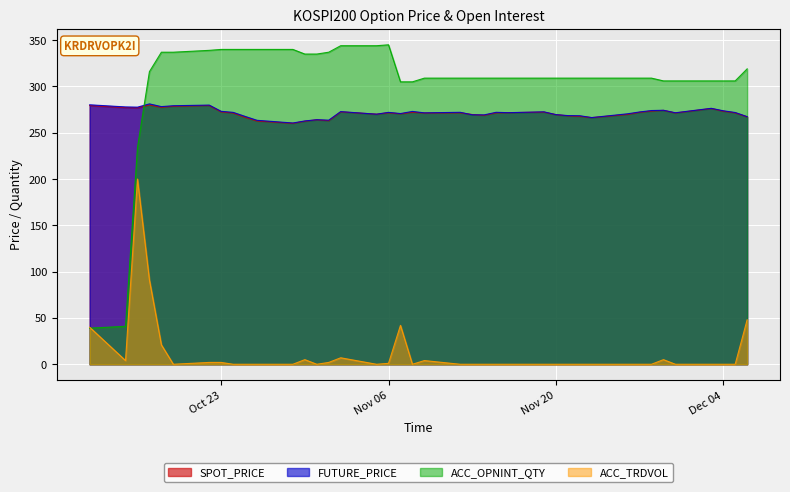

At which label does SPOT_PRICE first exceed 271?

2018-10-12